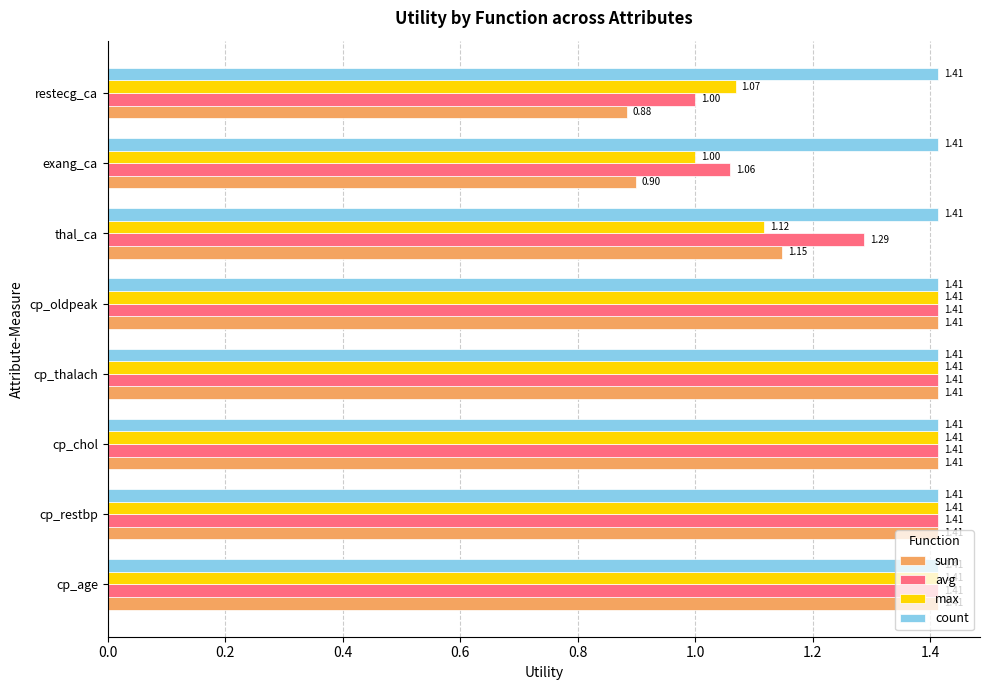

At which category does the chart reach its minimum across all series?

restecg_ca